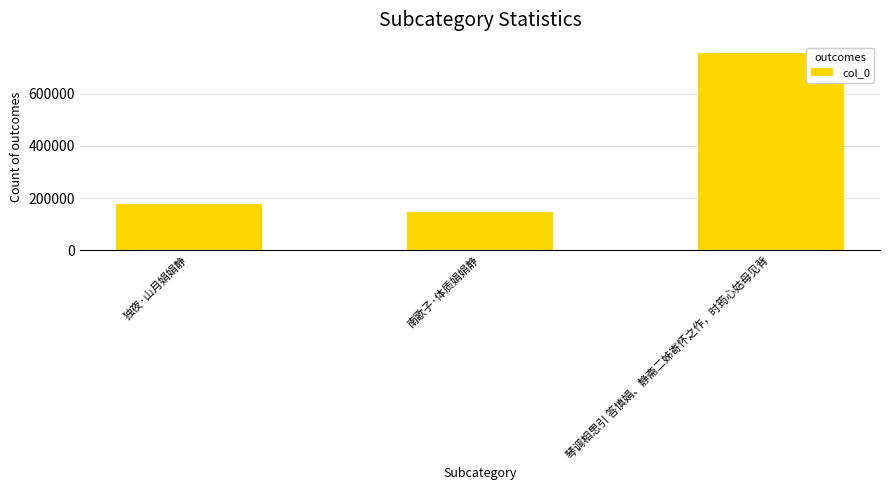

What is the label of the 2nd bar from the left?

南歌子·体质娟娟静